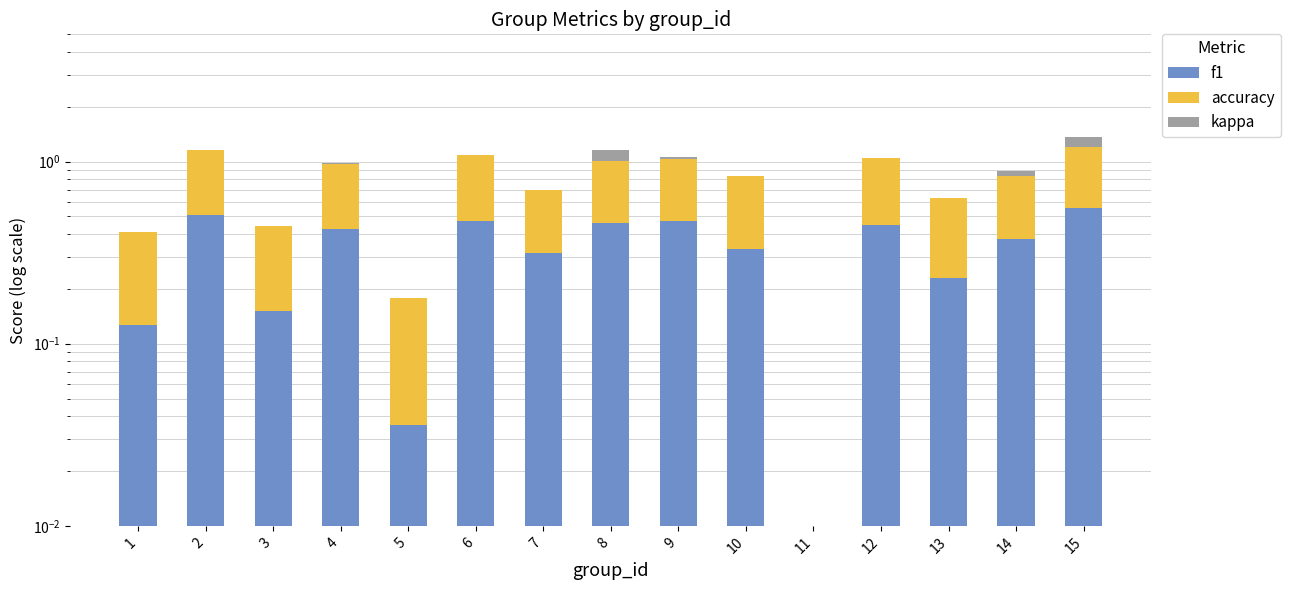

Is the value of accuracy at 10 greater than the value of kappa at 1?

Yes